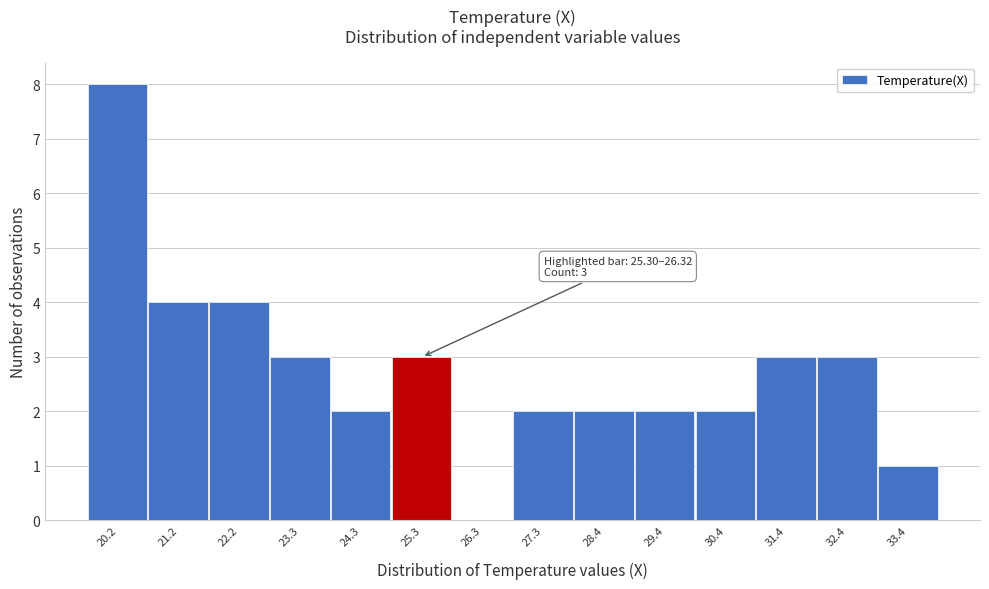

Reading right to left, what are all the values shown in this chart?

33.4=1	32.4=3	31.4=3	30.4=2	29.4=2	28.4=2	27.3=2	26.3=0	25.3=3	24.3=2	23.3=3	22.2=4	21.2=4	20.2=8